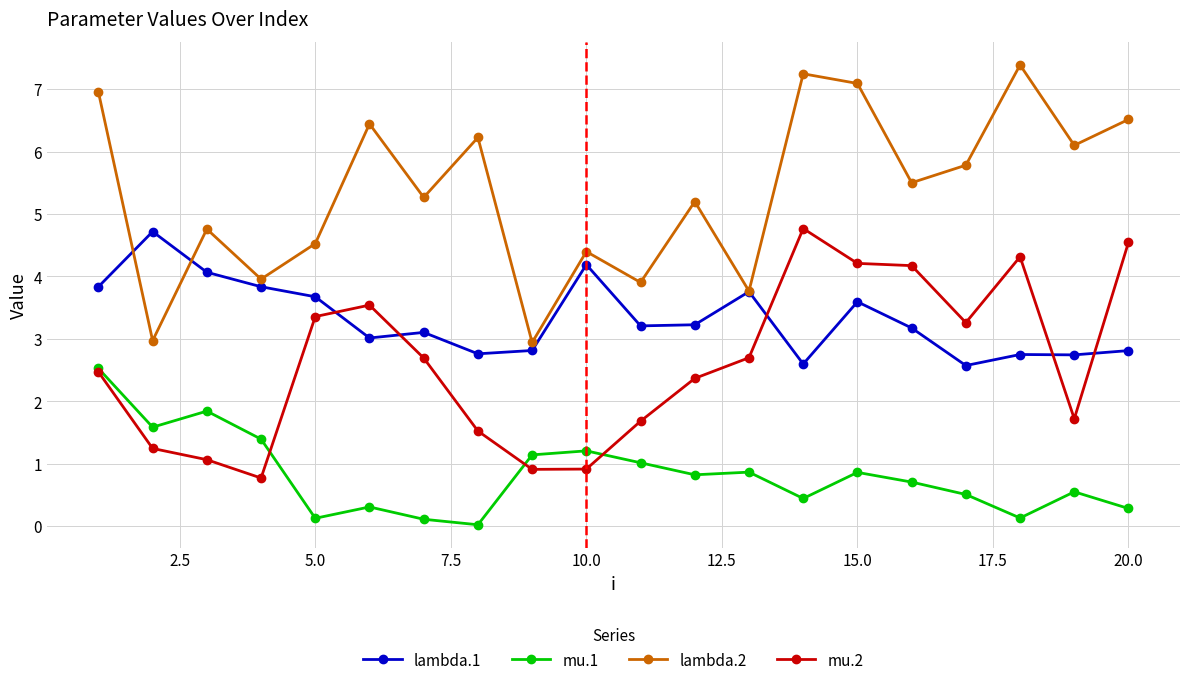

Count the number of data series in this chart.

4